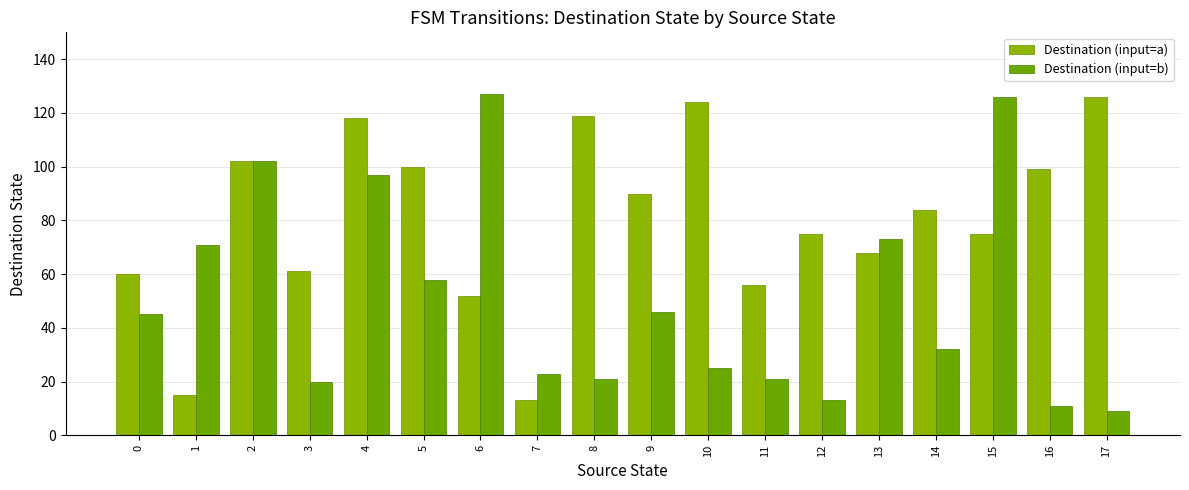

What is the difference between the maximum and minimum values in the Destination (input=a) series?

113